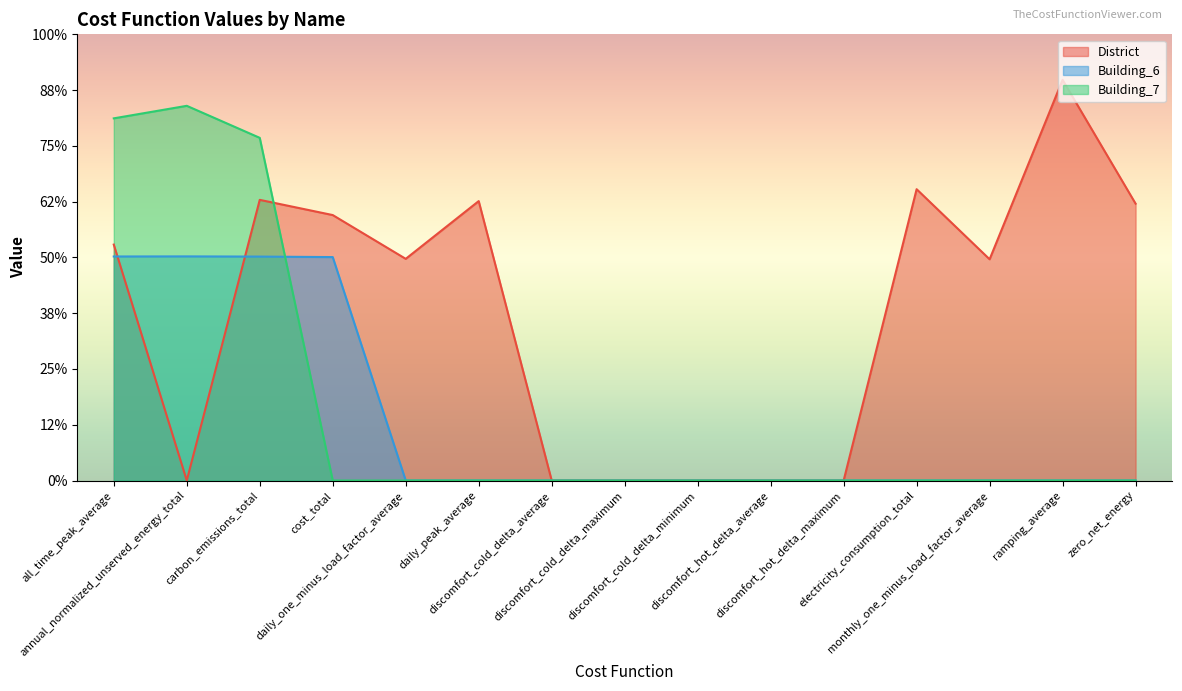

Count the number of categories in the chart.

15